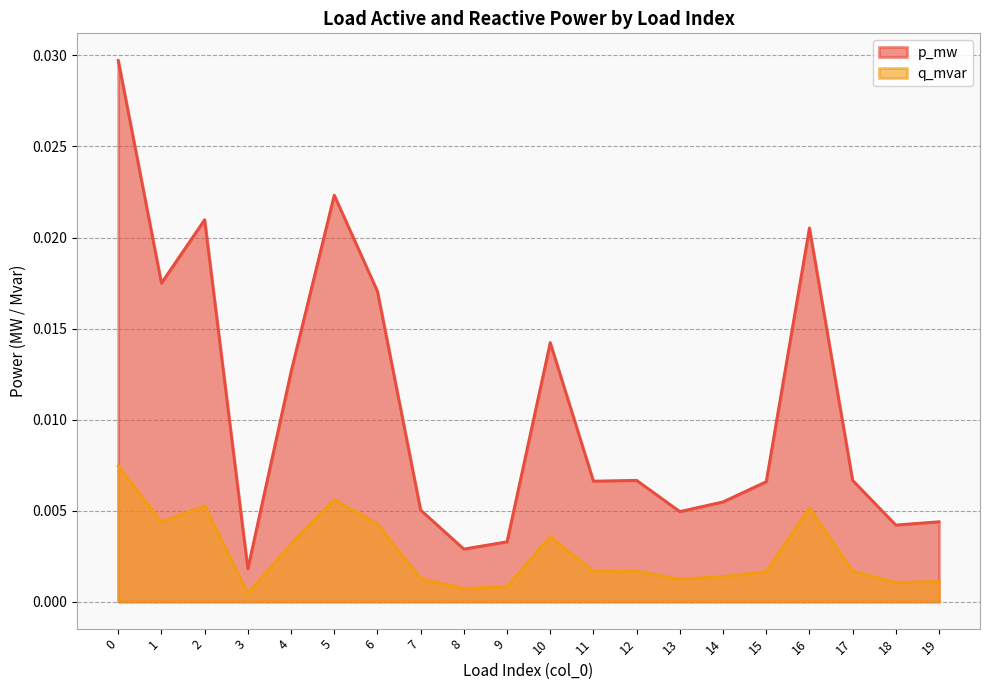

True or false: p_mw and q_mvar intersect in this chart.

False